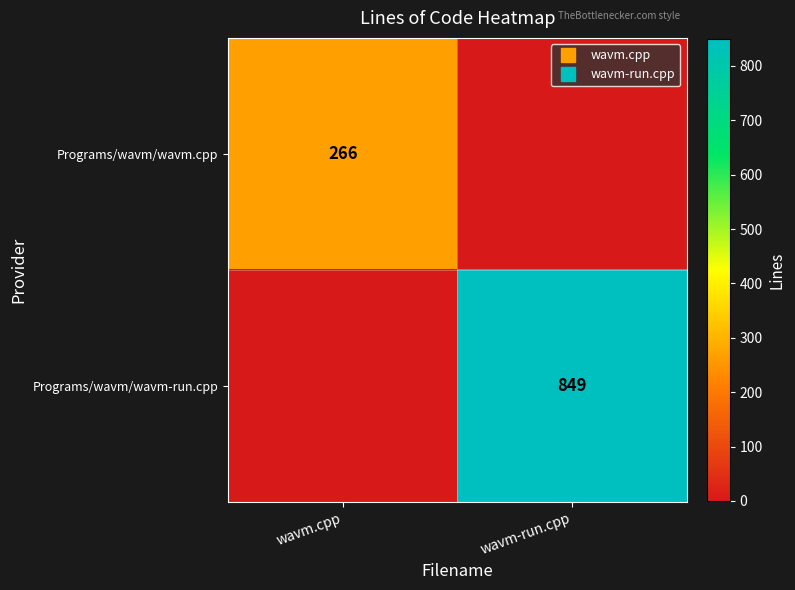

What is the spread (max minus min) of values at wavm.cpp?

266